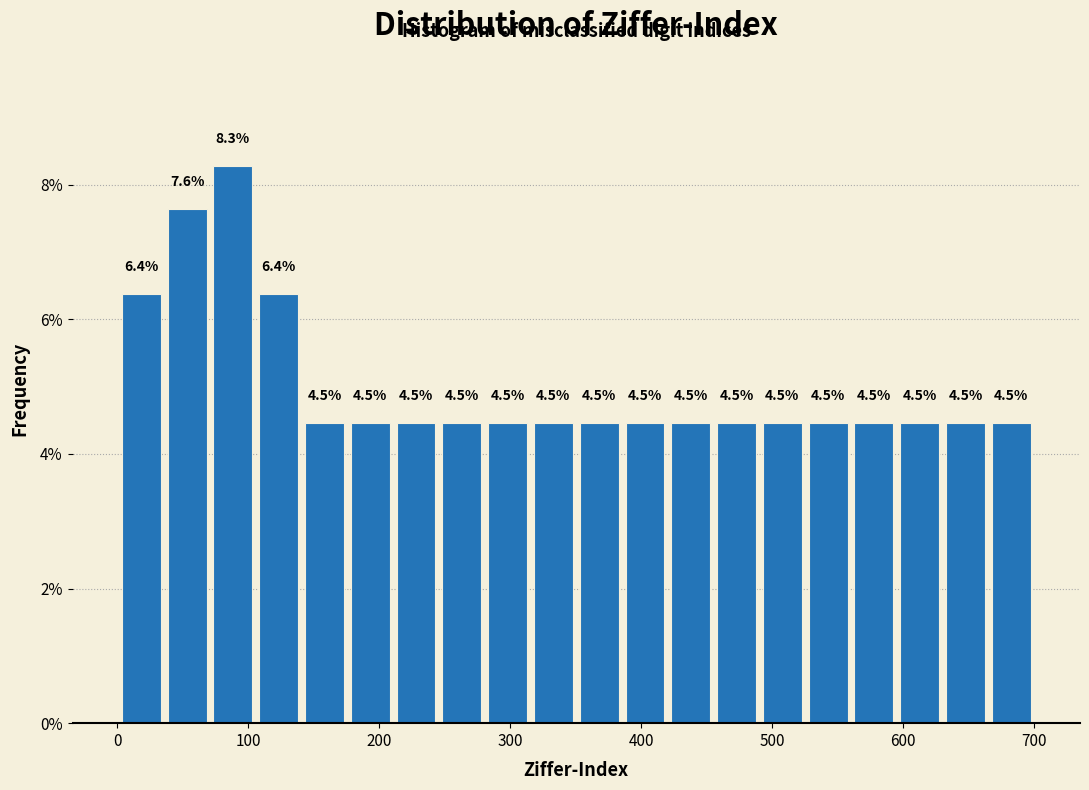

Around what value on the x-axis is the tallest bar? Give the approximate position of its centre, as read against the axis.

90